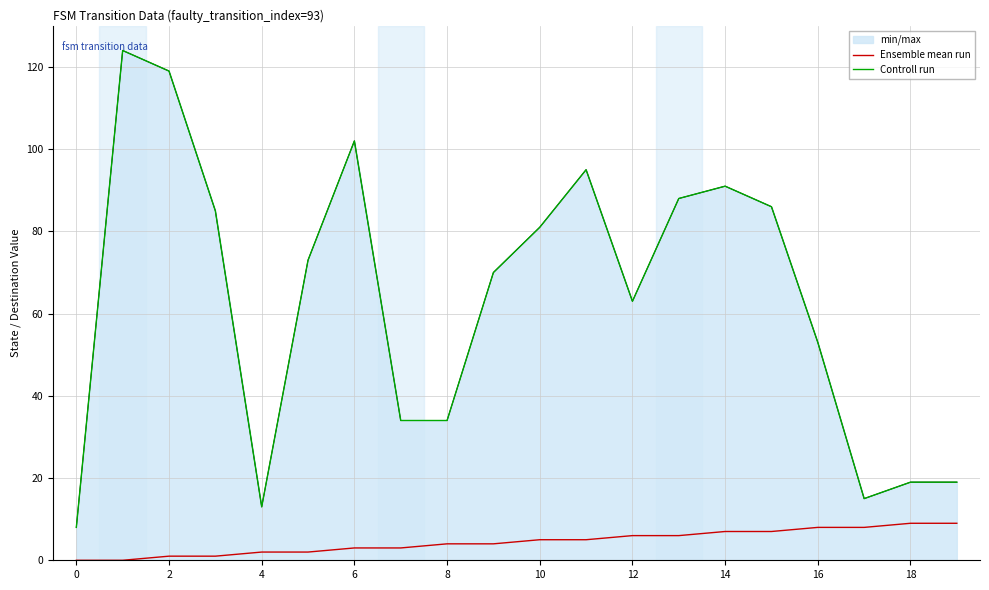

Which series has the largest range (max minus min)?

Controll run